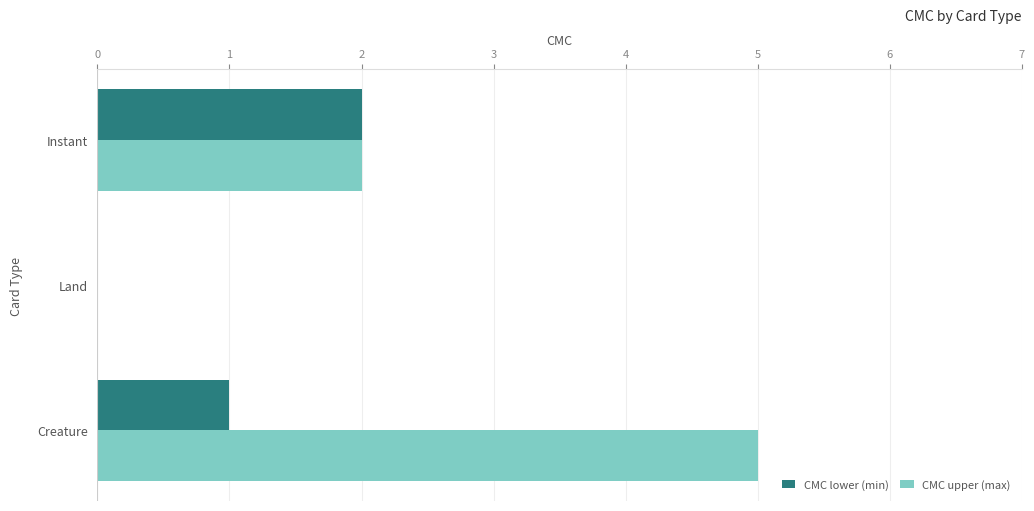

What is the average value of the CMC lower (min) series?

1